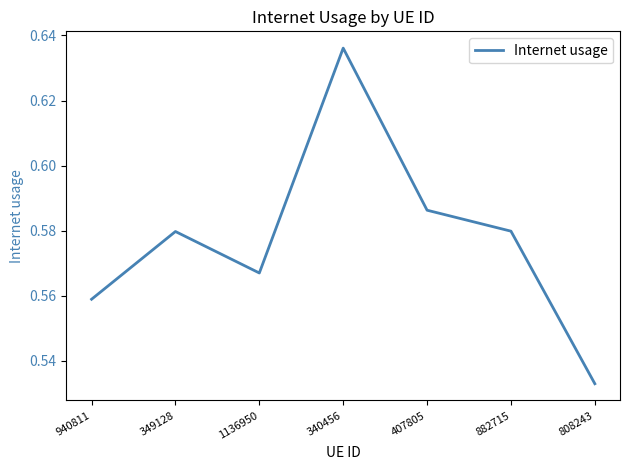

True or false: the data shows 0.3 at 407805.

False